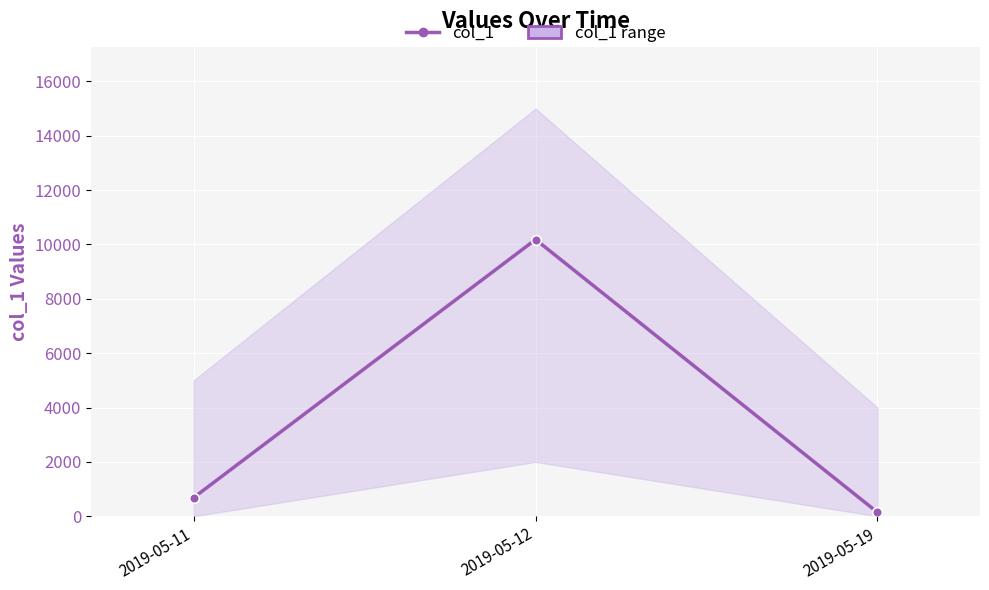

Between 2019-05-19 and 2019-05-11, which is larger?

2019-05-11